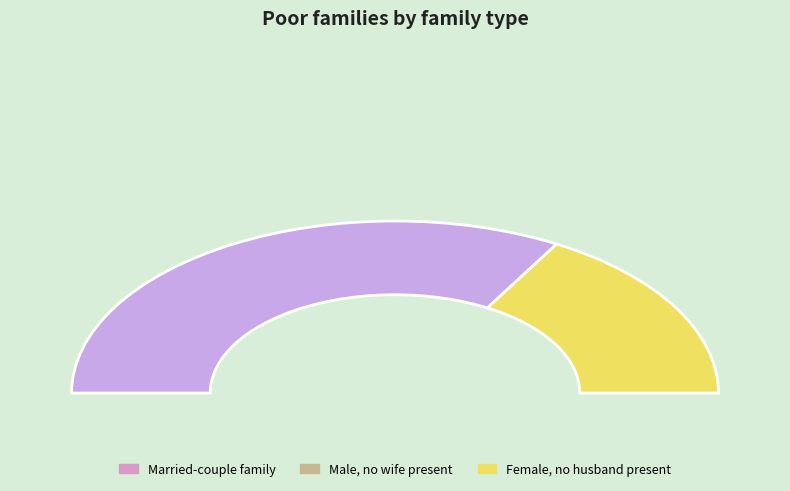

How many segments does this pie chart have?

2